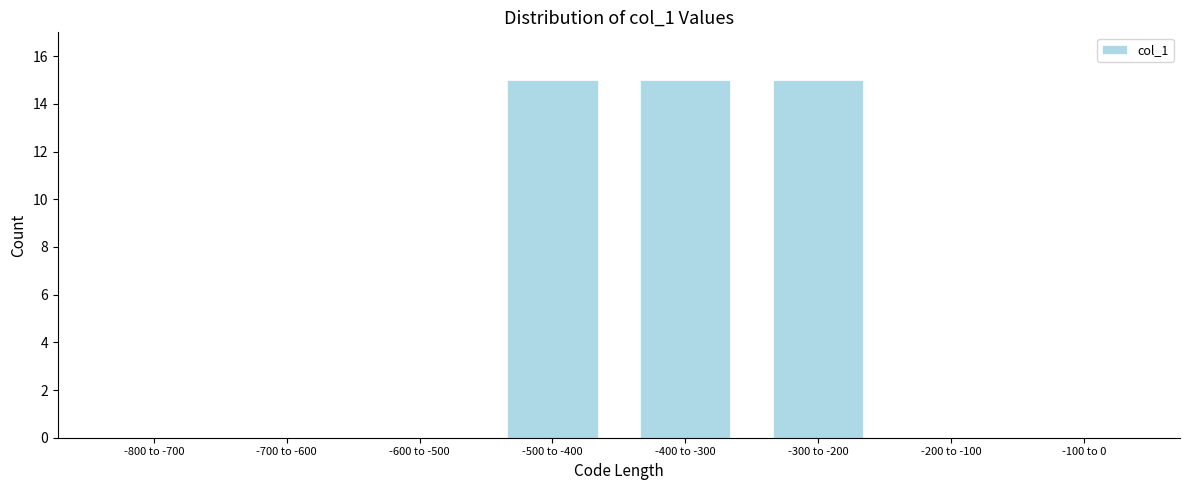

Reading left to right, what are all the values shown in this chart?

-800 to -700=0	-700 to -600=0	-600 to -500=0	-500 to -400=15	-400 to -300=15	-300 to -200=15	-200 to -100=0	-100 to 0=0